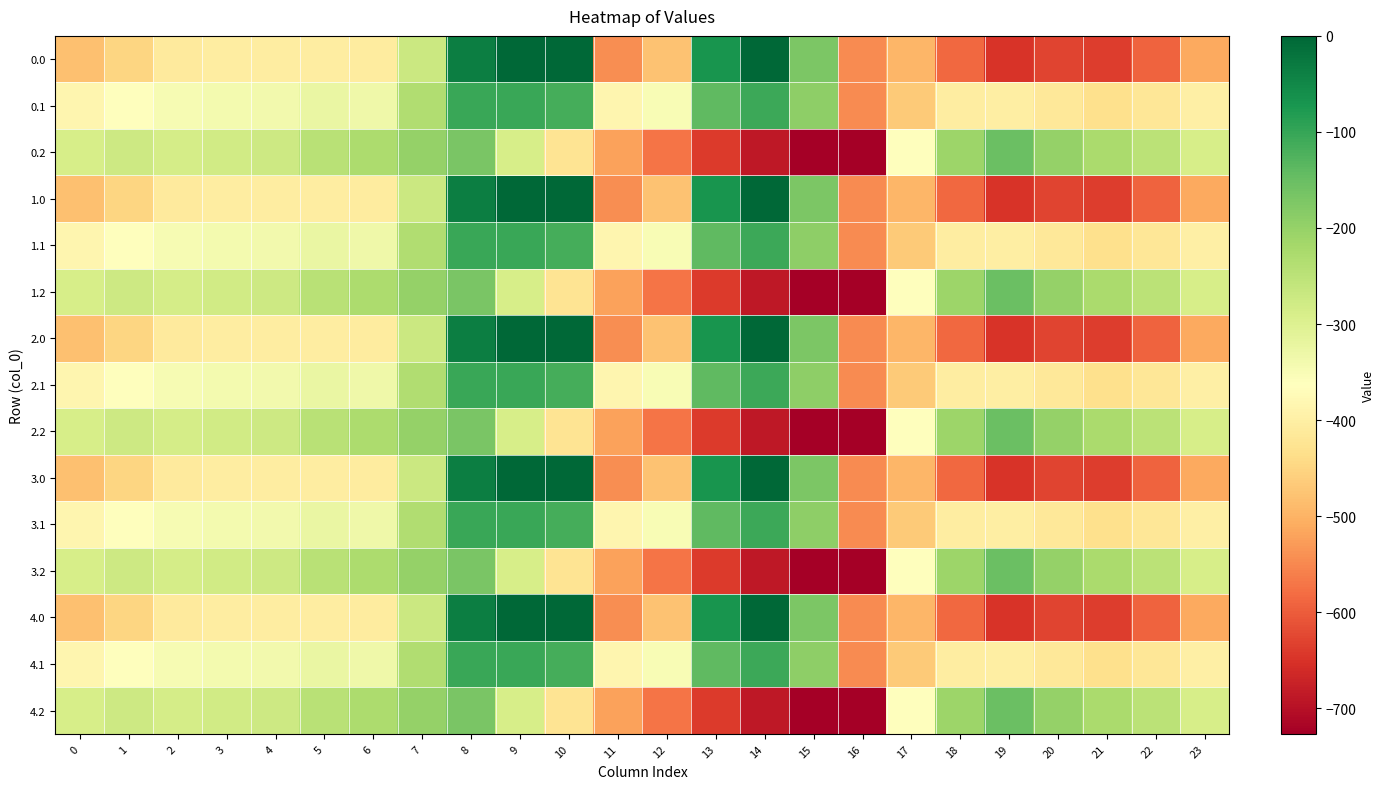

Reading right to left, list all the values displayed in this chart.

0.0: 23=-511.3	22=-592.3	21=-638.4	20=-629.9	19=-649.2	18=-586.7	17=-494.8	16=-545.4	15=-172.8	14=-0.3	13=-70.2	12=-477.2	11=-544.3	10=0.0	9=0.0	8=-35.0	7=-270.7	6=-408.0	5=-403.8	4=-404.9	3=-404.4	2=-410.3	1=-449.5	0=-482.0
0.1: 23=-399.4	22=-419.9	21=-432.4	20=-414.5	19=-400.2	18=-405.4	17=-466.6	16=-547.3	15=-190.4	14=-105.5	13=-141.2	12=-350.8	11=-384.7	10=-114.0	9=-104.8	8=-102.3	7=-234.9	6=-332.2	5=-325.7	4=-339.6	3=-342.7	2=-347.9	1=-361.1	0=-384.6
0.2: 23=-287.5	22=-247.4	21=-226.4	20=-199.2	19=-151.0	18=-210.0	17=-362.4	16=-726.6	15=-725.8	14=-687.4	13=-640.4	12=-571.2	11=-520.6	10=-423.5	9=-288.5	8=-169.5	7=-199.0	6=-228.8	5=-245.0	4=-274.4	3=-281.0	2=-285.5	1=-272.7	0=-287.1
1.0: 23=-511.3	22=-592.3	21=-638.4	20=-629.9	19=-649.2	18=-586.7	17=-494.8	16=-545.4	15=-172.8	14=-0.3	13=-70.2	12=-477.2	11=-544.3	10=0.0	9=0.0	8=-35.0	7=-270.7	6=-408.0	5=-403.8	4=-404.9	3=-404.4	2=-410.3	1=-449.5	0=-482.0
1.1: 23=-399.4	22=-419.9	21=-432.4	20=-414.5	19=-400.2	18=-405.4	17=-466.6	16=-547.3	15=-190.4	14=-105.5	13=-141.2	12=-350.8	11=-384.7	10=-114.0	9=-104.8	8=-102.3	7=-234.9	6=-332.2	5=-325.7	4=-339.6	3=-342.7	2=-347.9	1=-361.1	0=-384.6
1.2: 23=-287.5	22=-247.4	21=-226.4	20=-199.2	19=-151.0	18=-210.0	17=-362.4	16=-726.6	15=-725.8	14=-687.4	13=-640.4	12=-571.2	11=-520.6	10=-423.5	9=-288.5	8=-169.5	7=-199.0	6=-228.8	5=-245.0	4=-274.4	3=-281.0	2=-285.5	1=-272.7	0=-287.1
2.0: 23=-511.3	22=-592.3	21=-638.4	20=-629.9	19=-649.2	18=-586.7	17=-494.8	16=-545.4	15=-172.8	14=-0.3	13=-70.2	12=-477.2	11=-544.3	10=0.0	9=0.0	8=-35.0	7=-270.7	6=-408.0	5=-403.8	4=-404.9	3=-404.4	2=-410.3	1=-449.5	0=-482.0
2.1: 23=-399.4	22=-419.9	21=-432.4	20=-414.5	19=-400.2	18=-405.4	17=-466.6	16=-547.3	15=-190.4	14=-105.5	13=-141.2	12=-350.8	11=-384.7	10=-114.0	9=-104.8	8=-102.3	7=-234.9	6=-332.2	5=-325.7	4=-339.6	3=-342.7	2=-347.9	1=-361.1	0=-384.6
2.2: 23=-287.5	22=-247.4	21=-226.4	20=-199.2	19=-151.0	18=-210.0	17=-362.4	16=-726.6	15=-725.8	14=-687.4	13=-640.4	12=-571.2	11=-520.6	10=-423.5	9=-288.5	8=-169.5	7=-199.0	6=-228.8	5=-245.0	4=-274.4	3=-281.0	2=-285.5	1=-272.7	0=-287.1
3.0: 23=-511.3	22=-592.3	21=-638.4	20=-629.9	19=-649.2	18=-586.7	17=-494.8	16=-545.4	15=-172.8	14=-0.3	13=-70.2	12=-477.2	11=-544.3	10=0.0	9=0.0	8=-35.0	7=-270.7	6=-408.0	5=-403.8	4=-404.9	3=-404.4	2=-410.3	1=-449.5	0=-482.0
3.1: 23=-399.4	22=-419.9	21=-432.4	20=-414.5	19=-400.2	18=-405.4	17=-466.6	16=-547.3	15=-190.4	14=-105.5	13=-141.2	12=-350.8	11=-384.7	10=-114.0	9=-104.8	8=-102.3	7=-234.9	6=-332.2	5=-325.7	4=-339.6	3=-342.7	2=-347.9	1=-361.1	0=-384.6
3.2: 23=-287.5	22=-247.4	21=-226.4	20=-199.2	19=-151.0	18=-210.0	17=-362.4	16=-726.6	15=-725.8	14=-687.4	13=-640.4	12=-571.2	11=-520.6	10=-423.5	9=-288.5	8=-169.5	7=-199.0	6=-228.8	5=-245.0	4=-274.4	3=-281.0	2=-285.5	1=-272.7	0=-287.1
4.0: 23=-511.3	22=-592.3	21=-638.4	20=-629.9	19=-649.2	18=-586.7	17=-494.8	16=-545.4	15=-172.8	14=-0.3	13=-70.2	12=-477.2	11=-544.3	10=0.0	9=0.0	8=-35.0	7=-270.7	6=-408.0	5=-403.8	4=-404.9	3=-404.4	2=-410.3	1=-449.5	0=-482.0
4.1: 23=-399.4	22=-419.9	21=-432.4	20=-414.5	19=-400.2	18=-405.4	17=-466.6	16=-547.3	15=-190.4	14=-105.5	13=-141.2	12=-350.8	11=-384.7	10=-114.0	9=-104.8	8=-102.3	7=-234.9	6=-332.2	5=-325.7	4=-339.6	3=-342.7	2=-347.9	1=-361.1	0=-384.6
4.2: 23=-287.5	22=-247.4	21=-226.4	20=-199.2	19=-151.0	18=-210.0	17=-362.4	16=-726.6	15=-725.8	14=-687.4	13=-640.4	12=-571.2	11=-520.6	10=-423.5	9=-288.5	8=-169.5	7=-199.0	6=-228.8	5=-245.0	4=-274.4	3=-281.0	2=-285.5	1=-272.7	0=-287.1